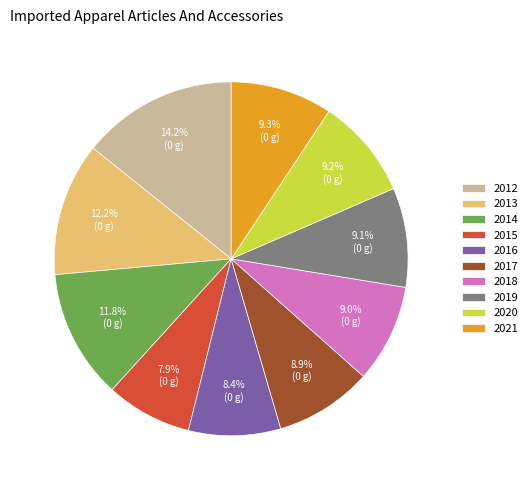

Which slice is the smallest?

2015